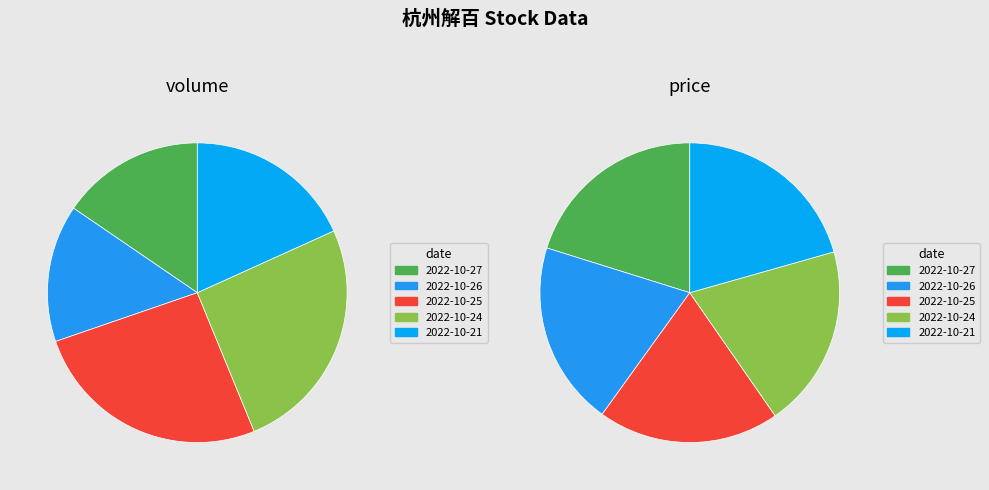

Approximately how many times larger is the value at 2022-10-26 compared to 2022-10-24?

0.6